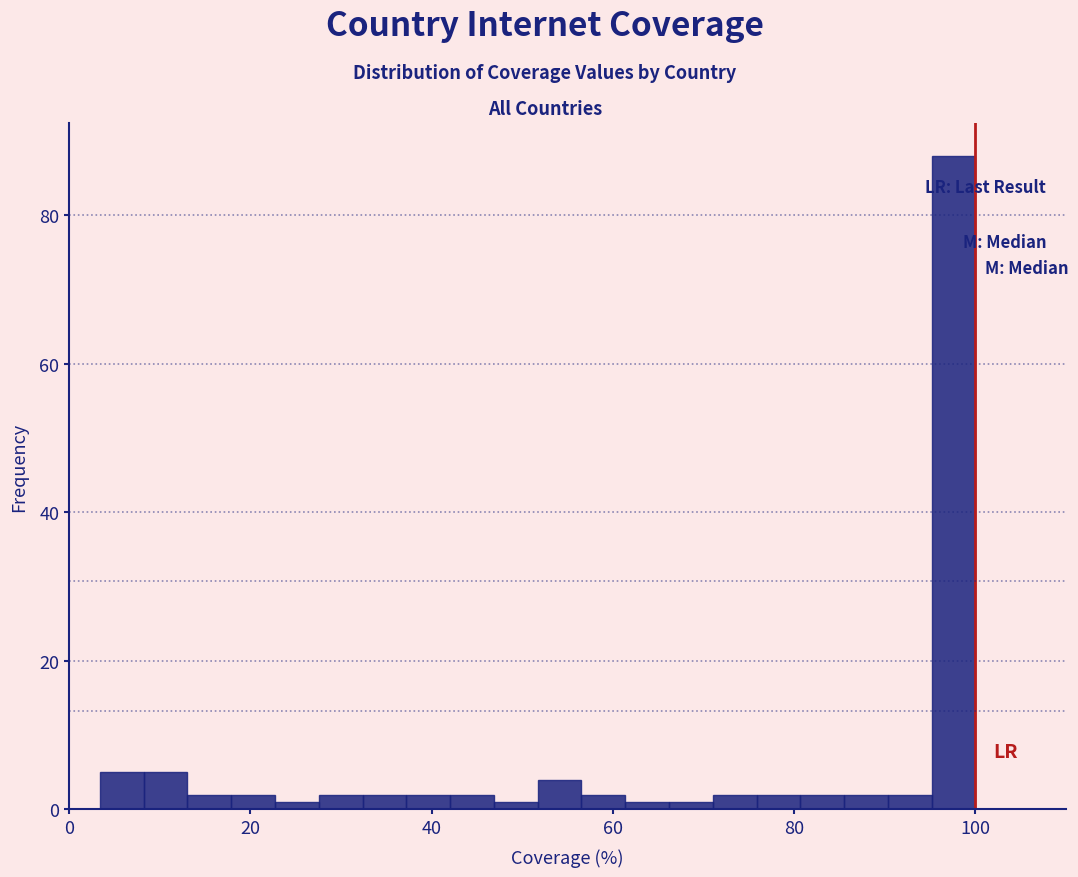

Read against the x-axis, roughly where is the centre of the tallest bar?

98